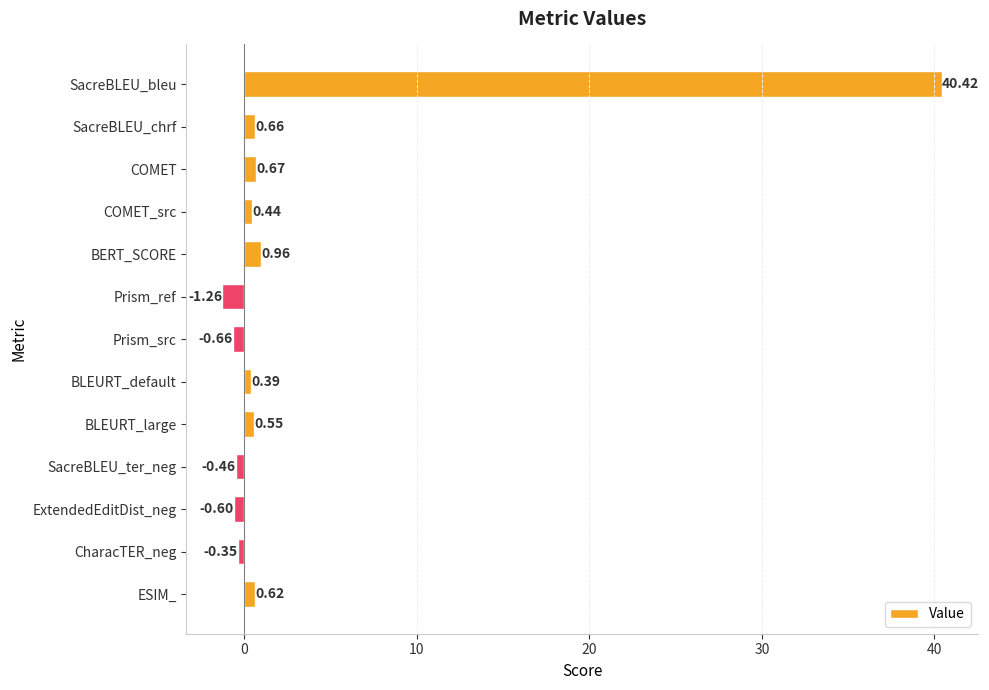

Which category has the highest value across all series?

SacreBLEU_bleu